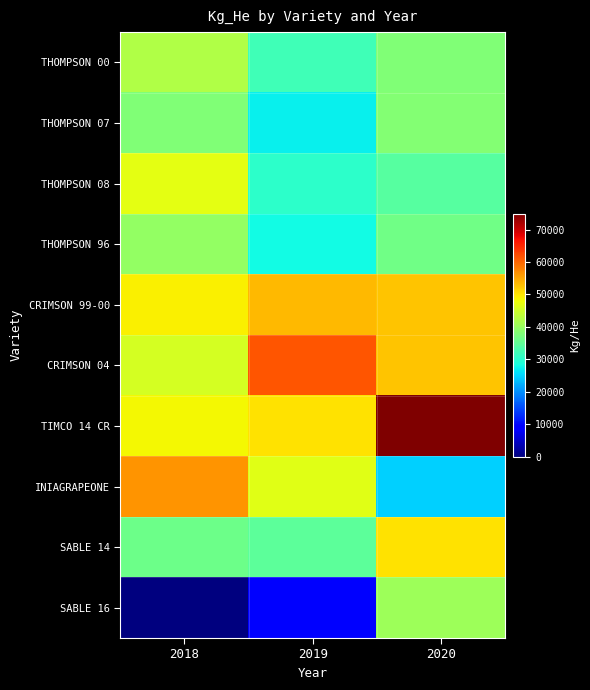

Reading right to left, extract all data points from this chart.

THOMPSON 00: 2020=37807.9	2019=31973.8	2018=42209.0
THOMPSON 07: 2020=38150.6	2019=27008.1	2018=37818.1
THOMPSON 08: 2020=34097.5	2019=30371.9	2018=47094.3
THOMPSON 96: 2020=36522.9	2019=27943.8	2018=39653.9
CRIMSON 99-00: 2020=52419.8	2019=53385.0	2018=48920.0
CRIMSON 04: 2020=52500.8	2019=61283.5	2018=45584.6
TIMCO 14 CR: 2020=74931.2	2019=50073.0	2018=48340.1
INIAGRAPEONE: 2020=24633.2	2019=46748.2	2018=56278.9
SABLE 14: 2020=50314.7	2019=34794.4	2018=36081.7
SABLE 16: 2020=40519.8	2019=8711.2	2018=0.0